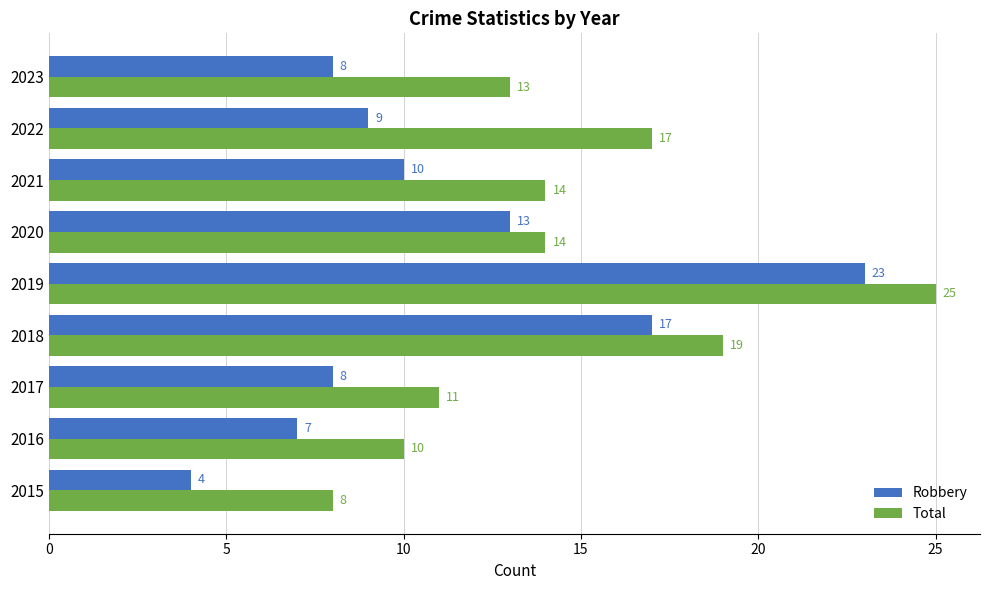

How many data points does each series have?

9